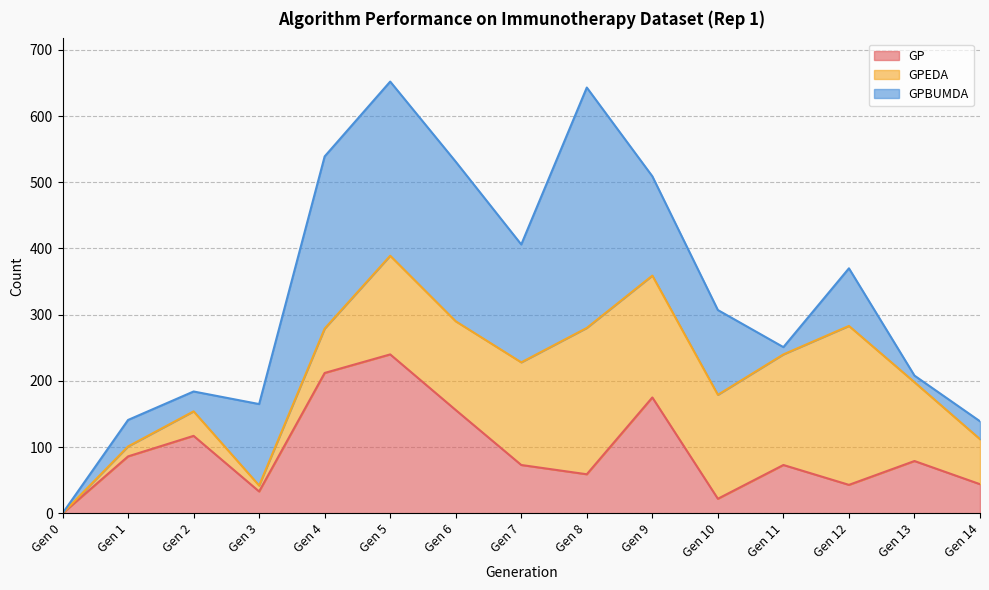

What is the highest value of the GP series?

240